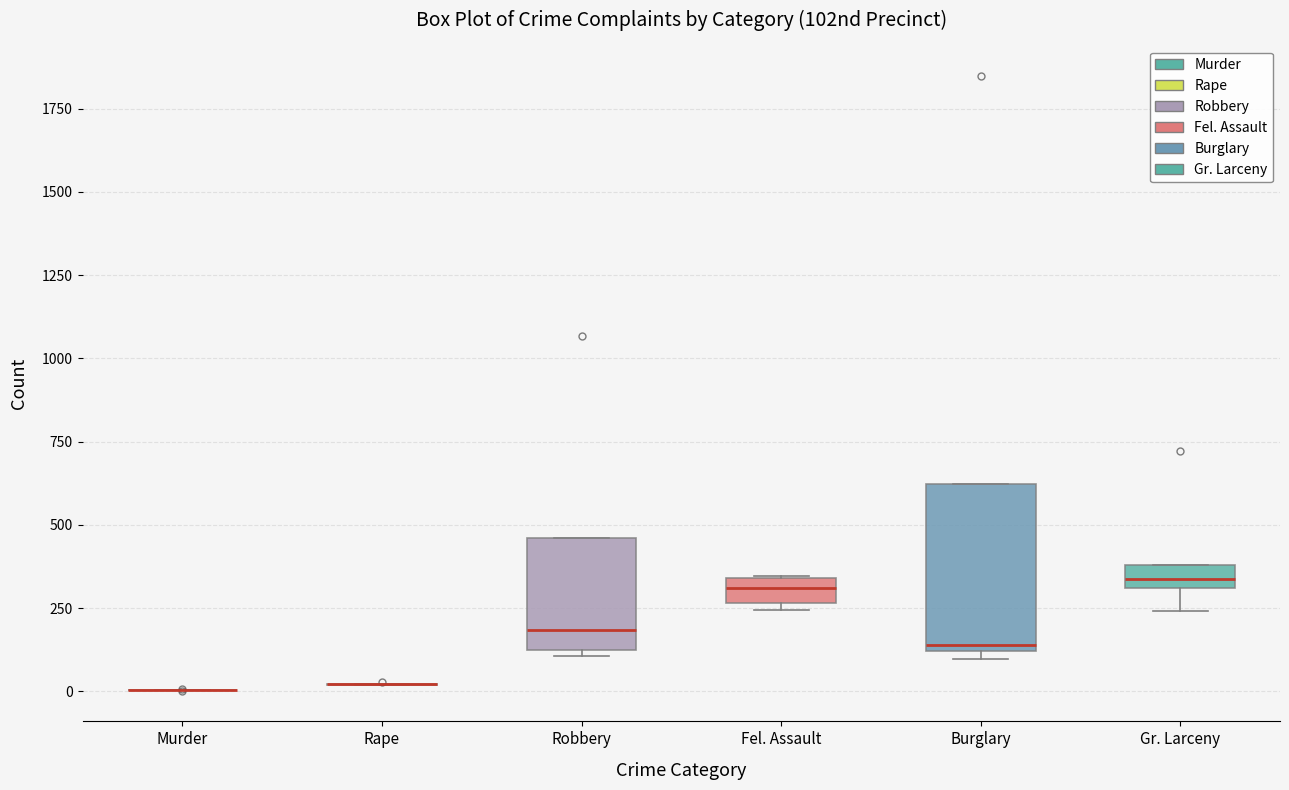

Comparing the boxes themselves (not the whiskers), which one is the tallest?

Burglary